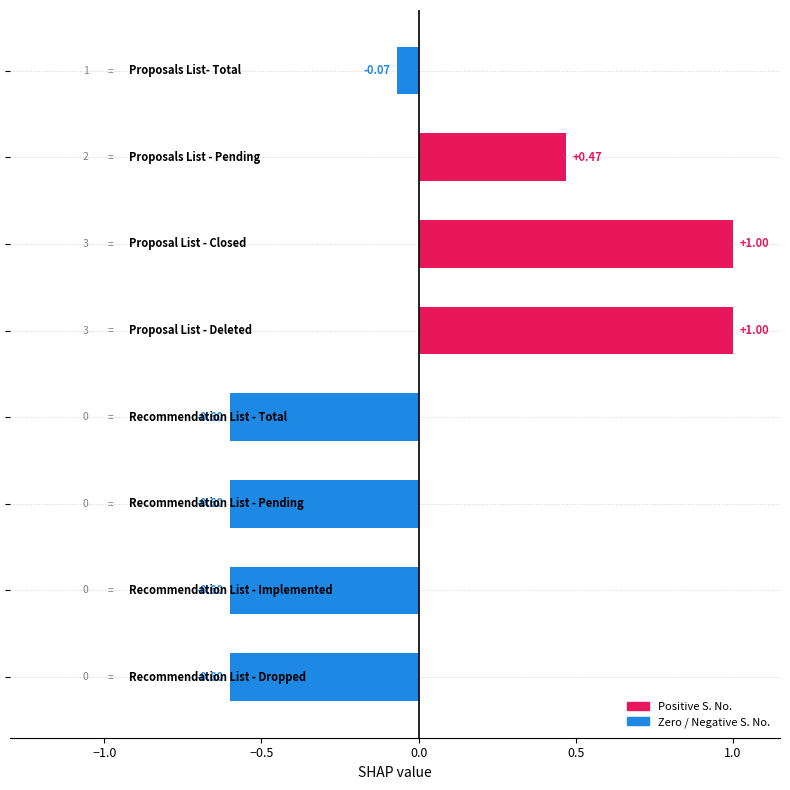

Count the number of categories in the chart.

8